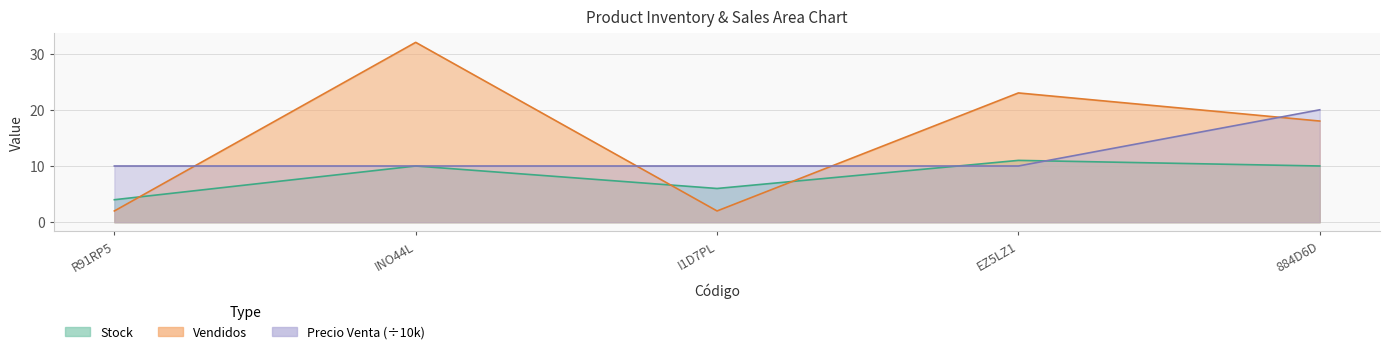

True or false: Vendidos has more than 2 points higher than both neighbors.

False